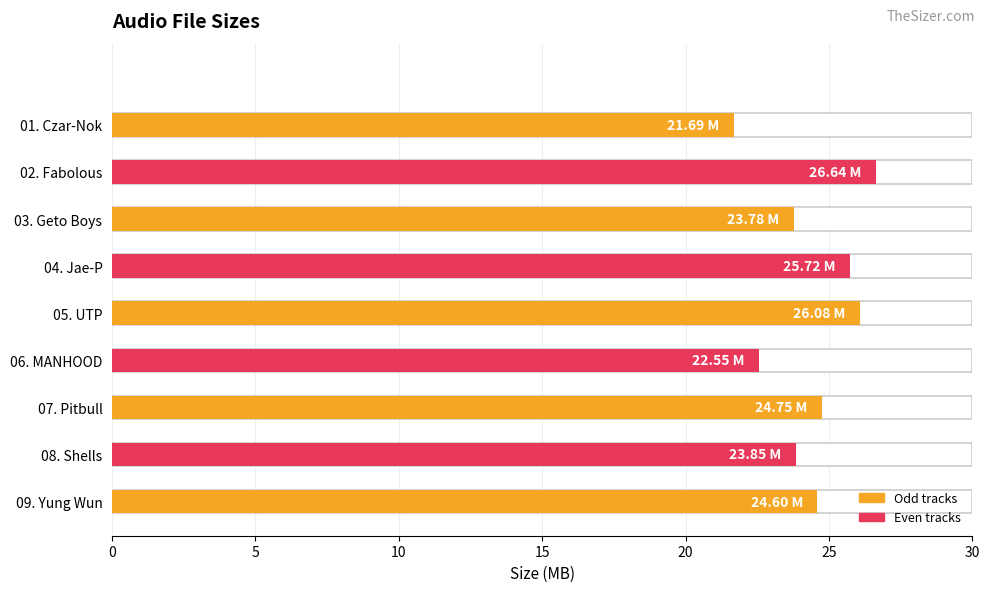

Where does the data first go above 24?

02. Fabolous